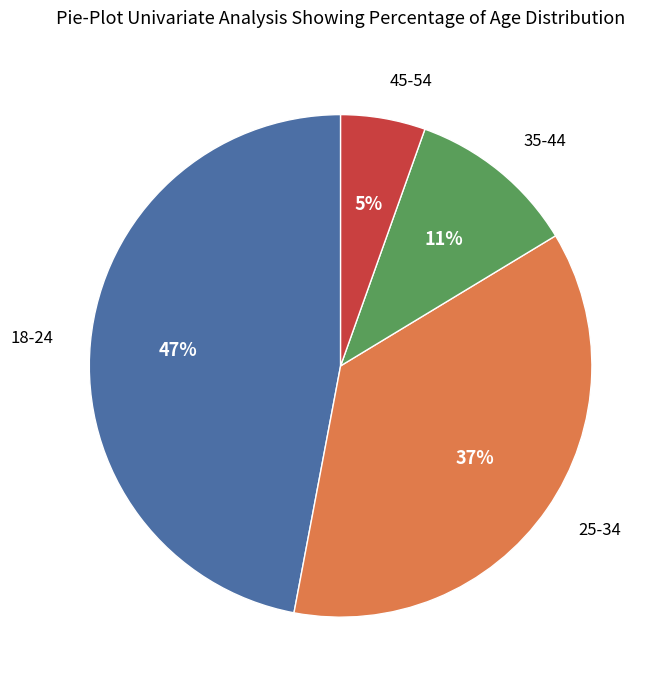

Is there a majority slice in this chart?

No